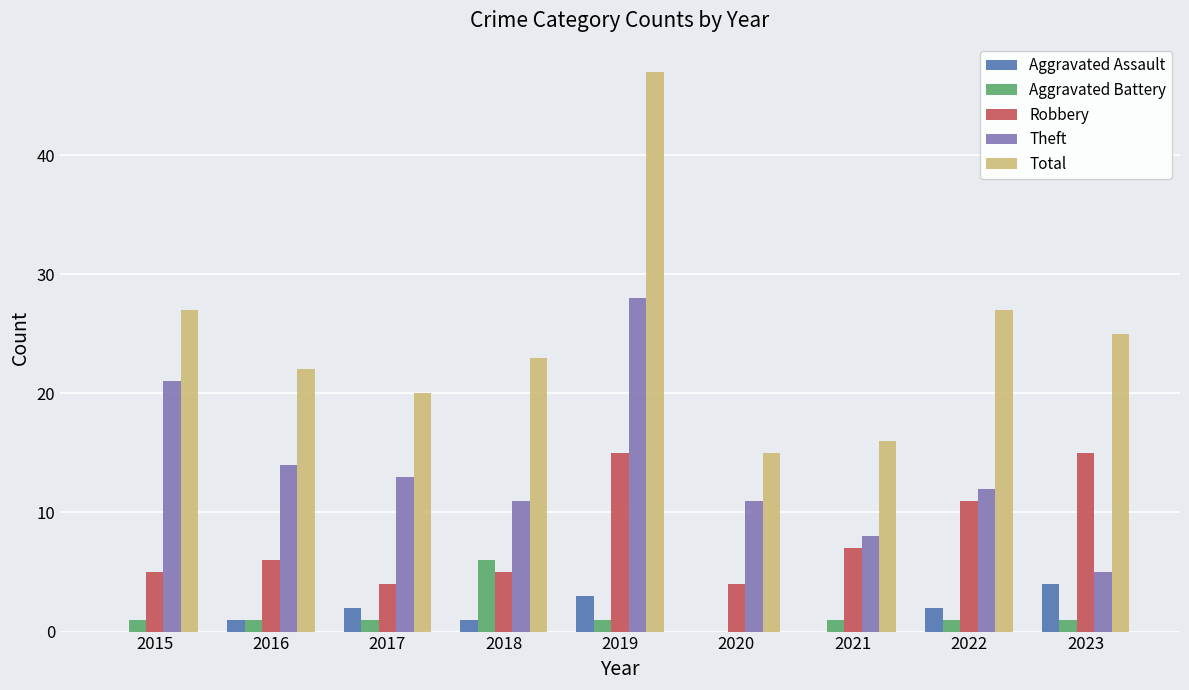

Reading left to right, what are all the values shown in this chart?

Aggravated Assault: 0	1	2	1	3	0	0	2	4
Aggravated Battery: 1	1	1	6	1	0	1	1	1
Robbery: 5	6	4	5	15	4	7	11	15
Theft: 21	14	13	11	28	11	8	12	5
Total: 27	22	20	23	47	15	16	27	25